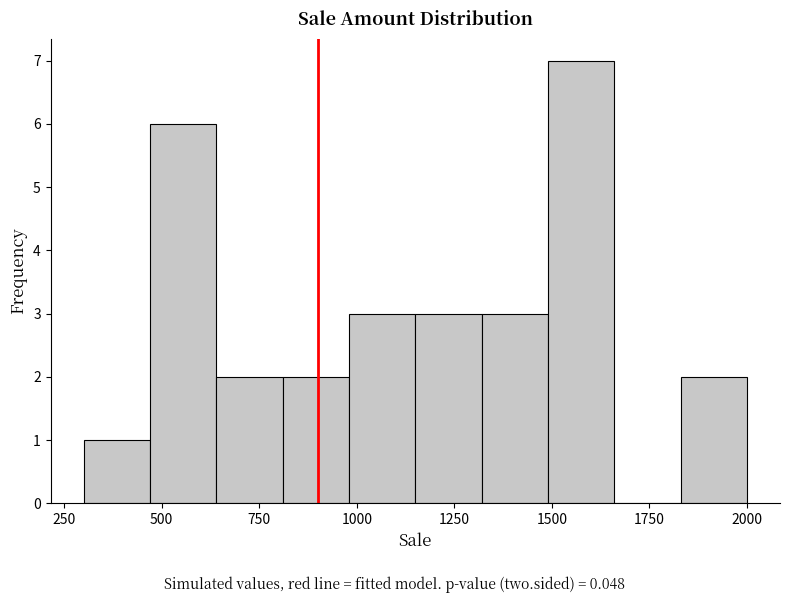

Around what value on the x-axis is the tallest bar? Give the approximate position of its centre, as read against the axis.

1600